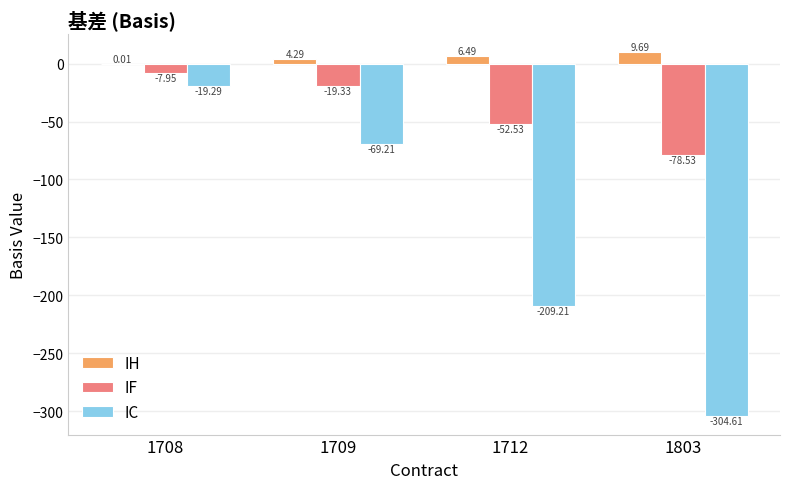

True or false: IF has a value of -52.5 at 1712.

True